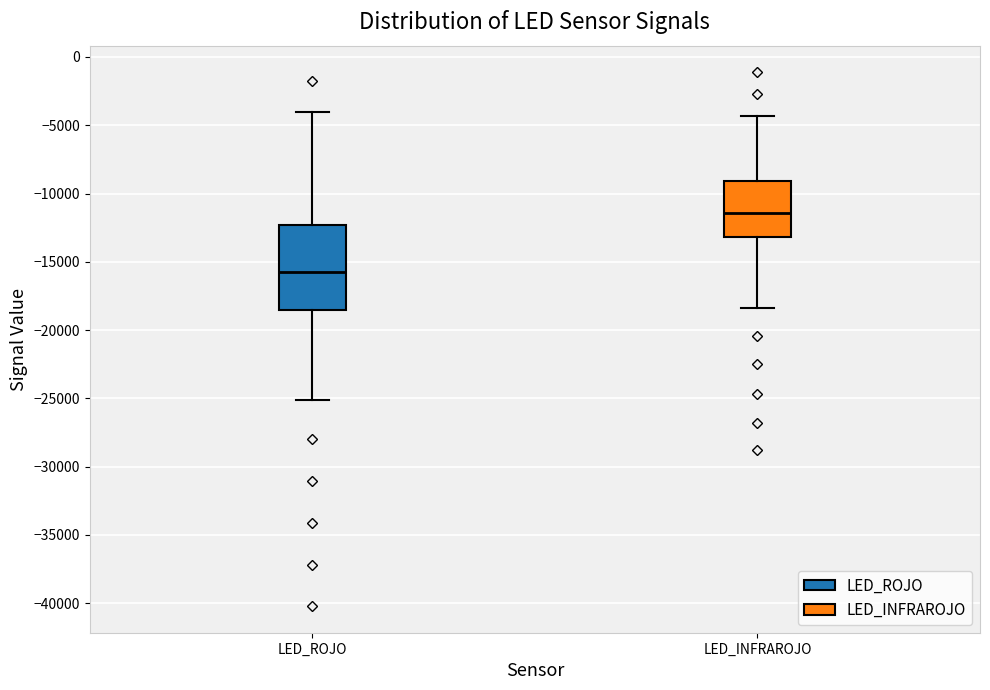

Reading left to right, transcribe this box plot: for each box, give where its median line is, the range the box spans, and where its two whiskers end, as read against the y-axis. The values are not printed on the chart, so give them approximately, as read against the axis.

LED_ROJO: median -16000, box -18500 to -12500, whiskers -25000 to -4000
LED_INFRAROJO: median -11500, box -13000 to -9000, whiskers -18500 to -4500